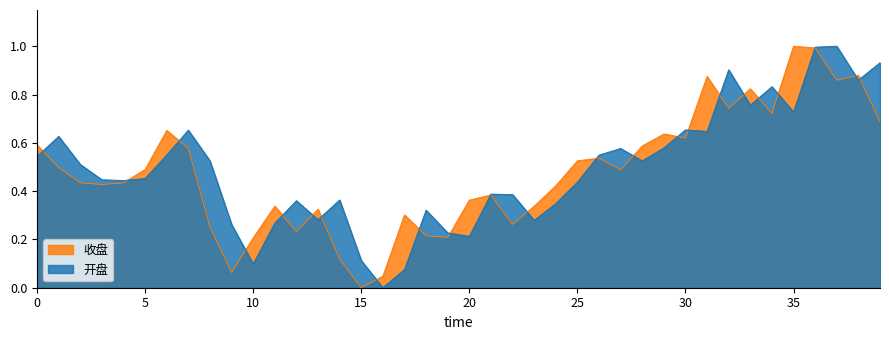

What are all the series names shown in the legend?

收盘, 开盘